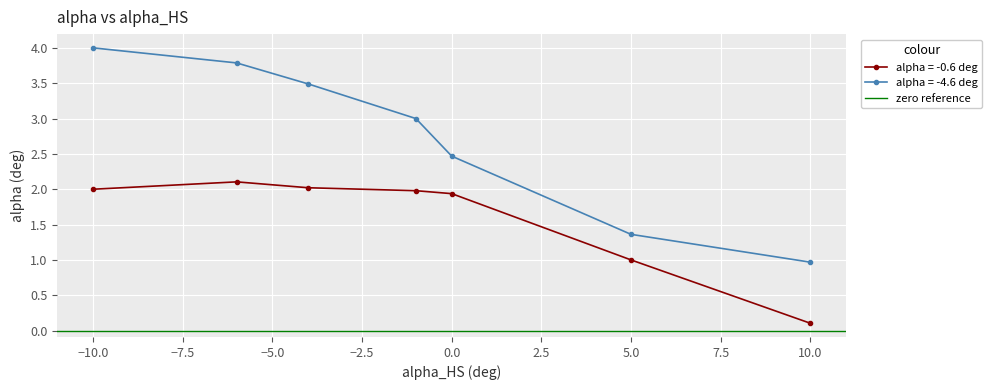

What is the average value of the -0.6 series?

1.6